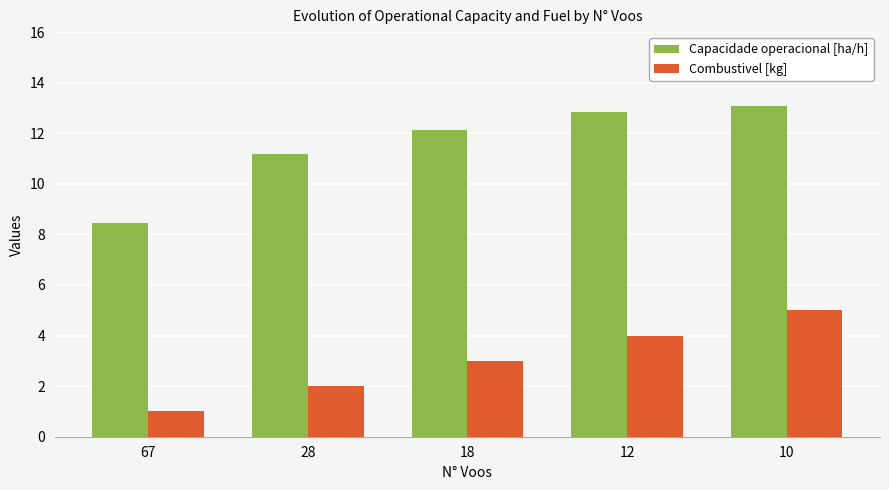

Count the number of data series in this chart.

2